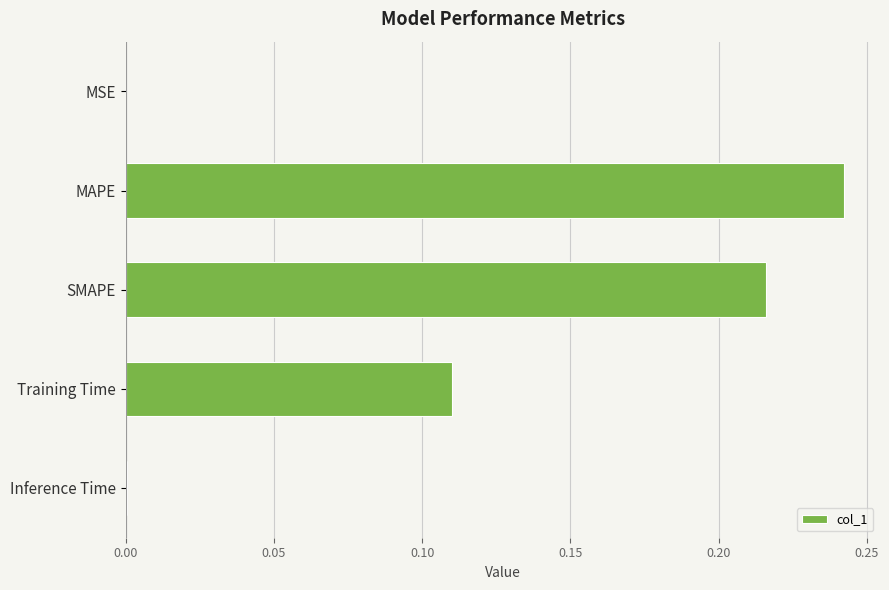

Count the number of data series in this chart.

1